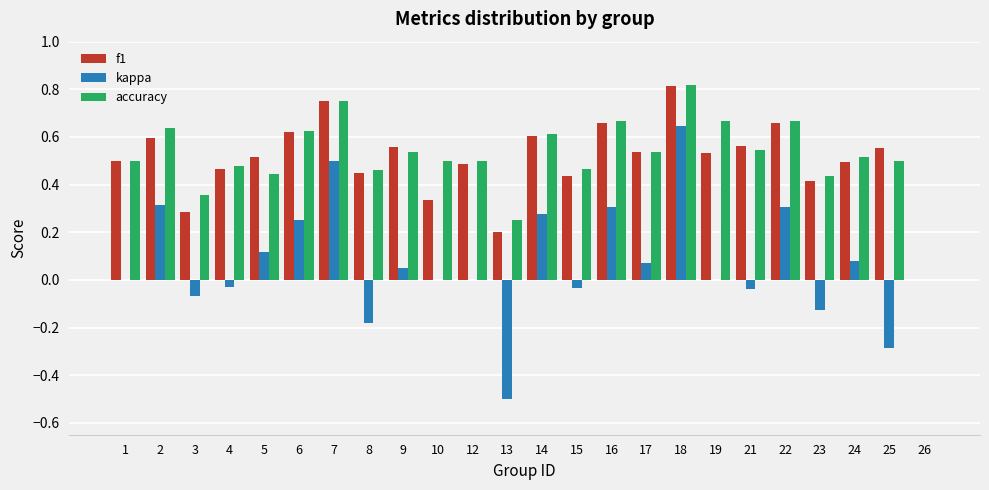

How many values in accuracy are above zero?

23